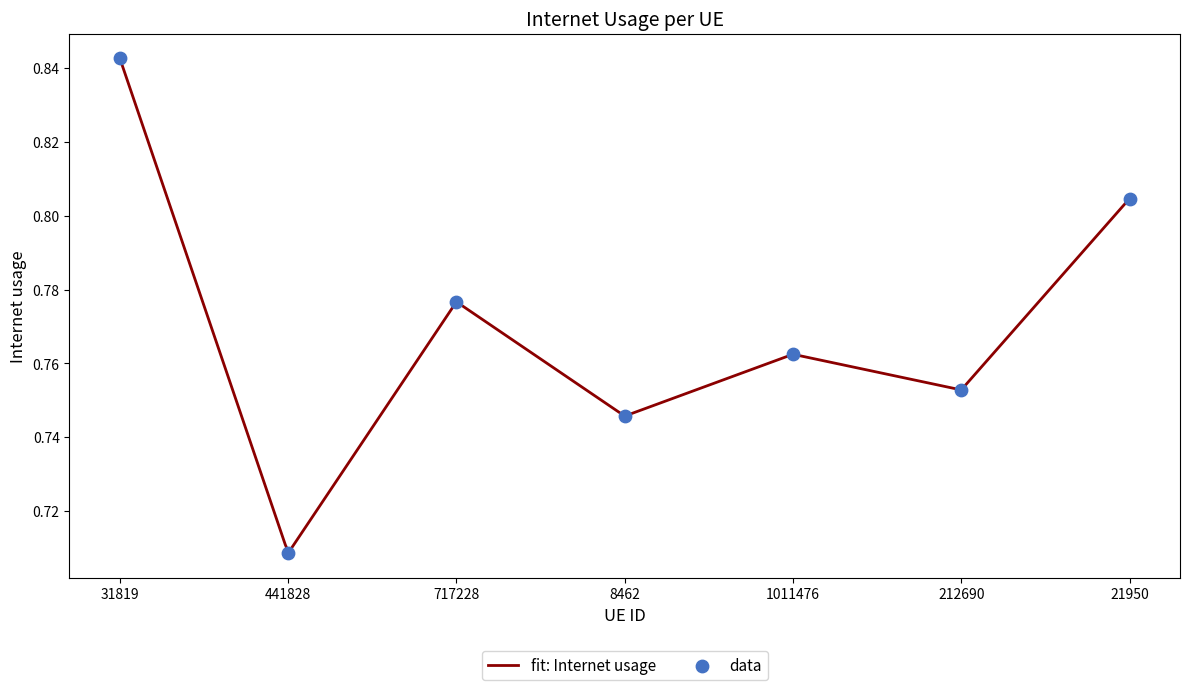

What is the change in value from 212690 to 21950?

+0.1